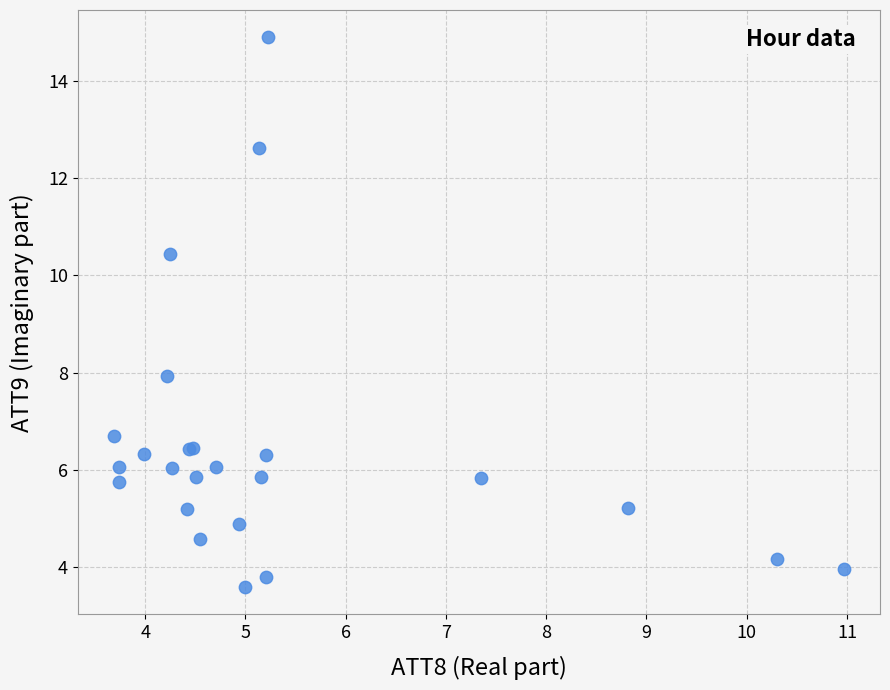

What Y value in the scatter plot is closest to 9?

7.9